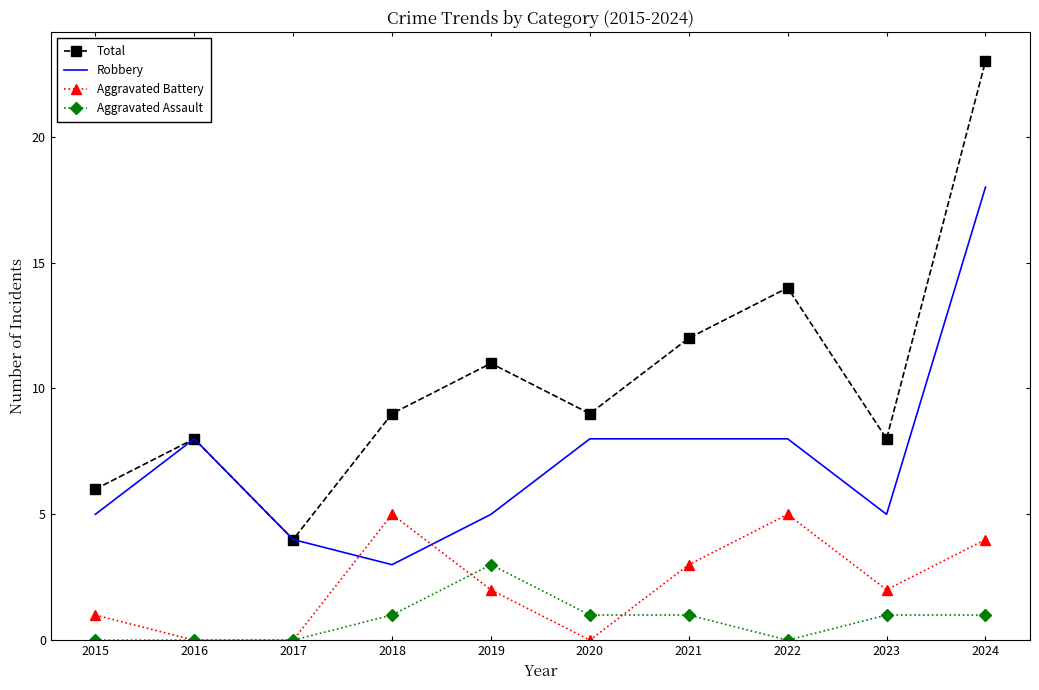

What is the maximum value shown in the chart?

23